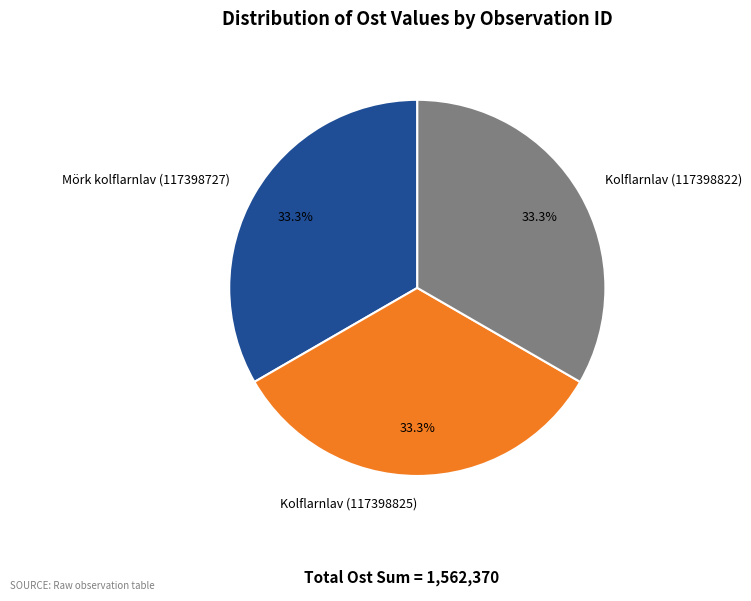

What percentage is the Kolflarnlav (117398825) slice, to the nearest percent?

33%